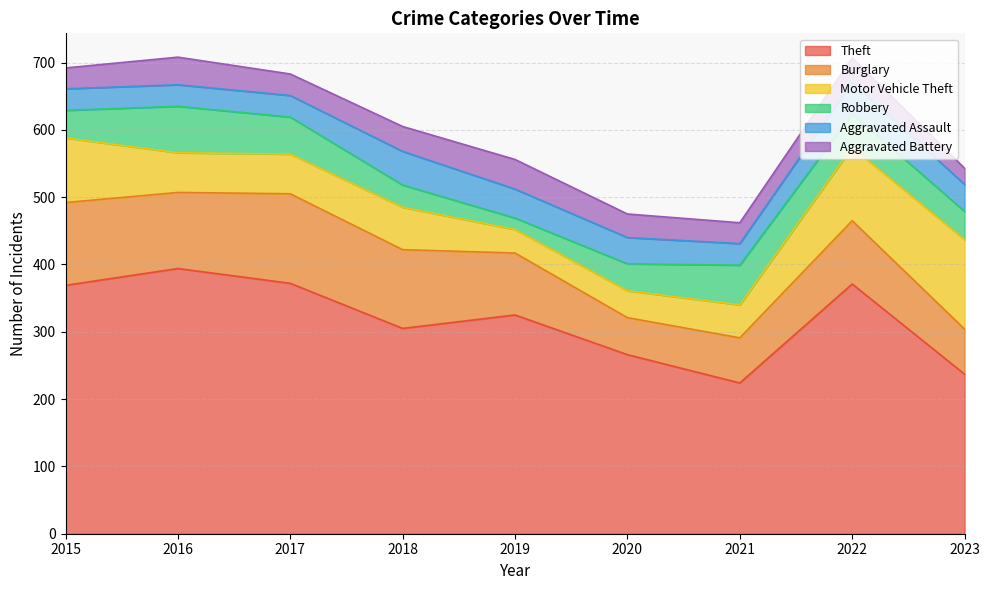

List the labels in order of Theft value, largest first.

2016, 2017, 2022, 2015, 2019, 2018, 2020, 2023, 2021